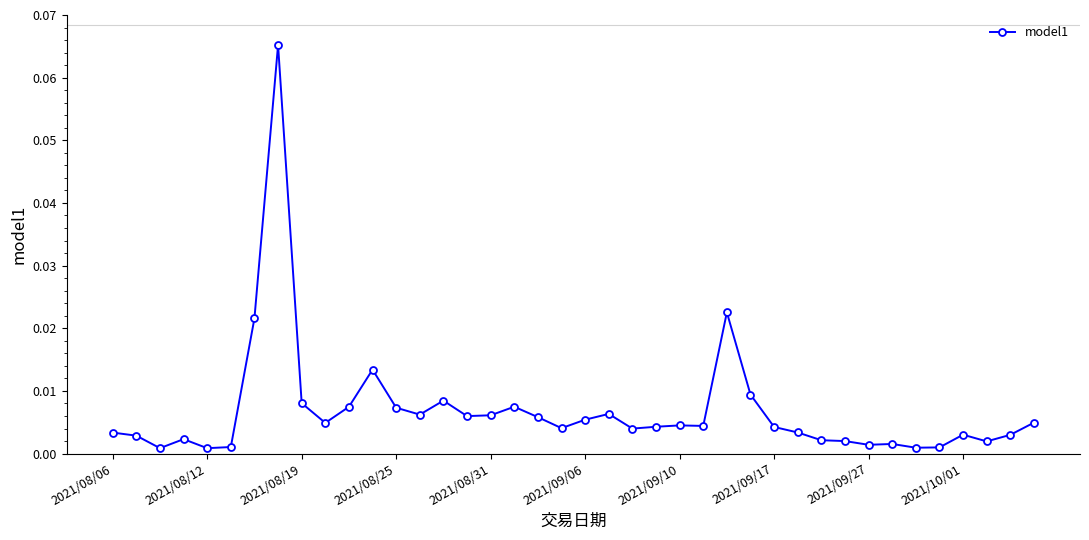

True or false: the data has more than 0 interior local peaks.

True